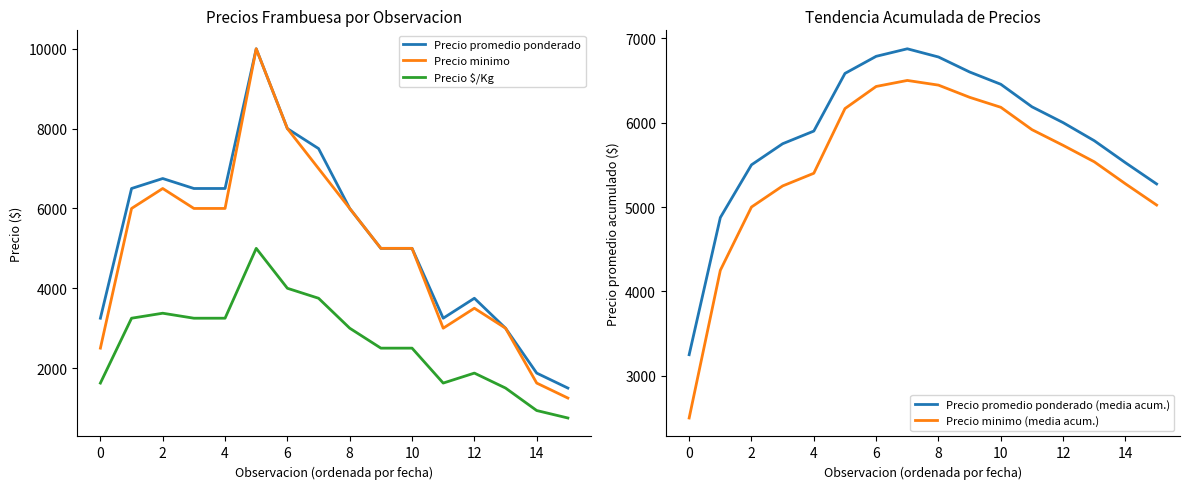

Is it true that Precio minimo equals 2500 at 0?

True